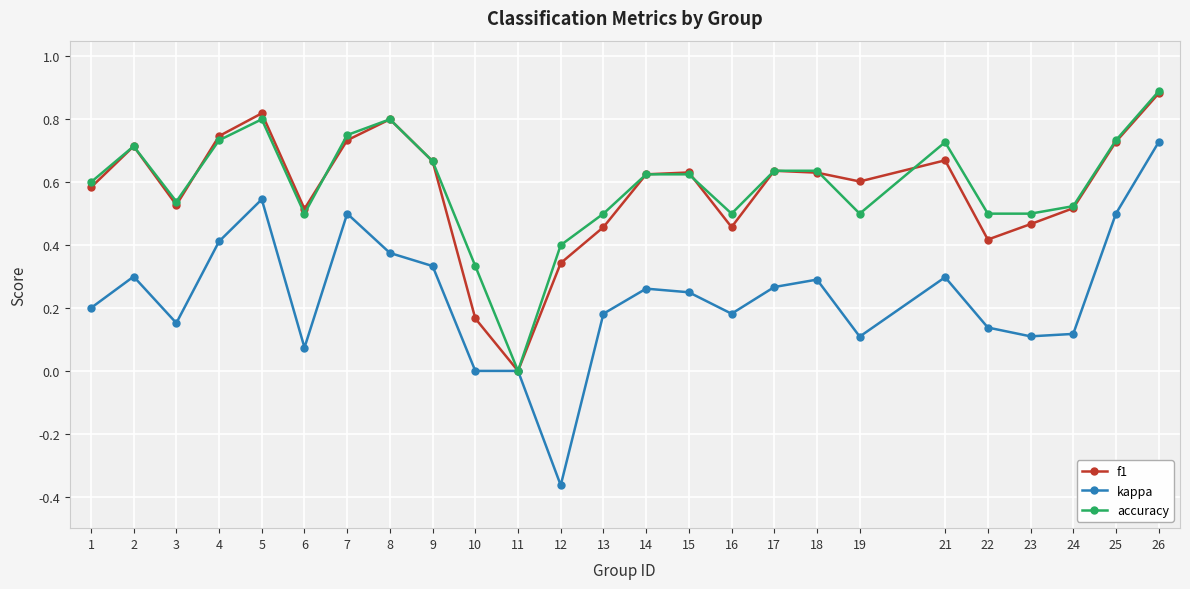

Rank the series at 22 from lowest to highest value.

kappa, f1, accuracy